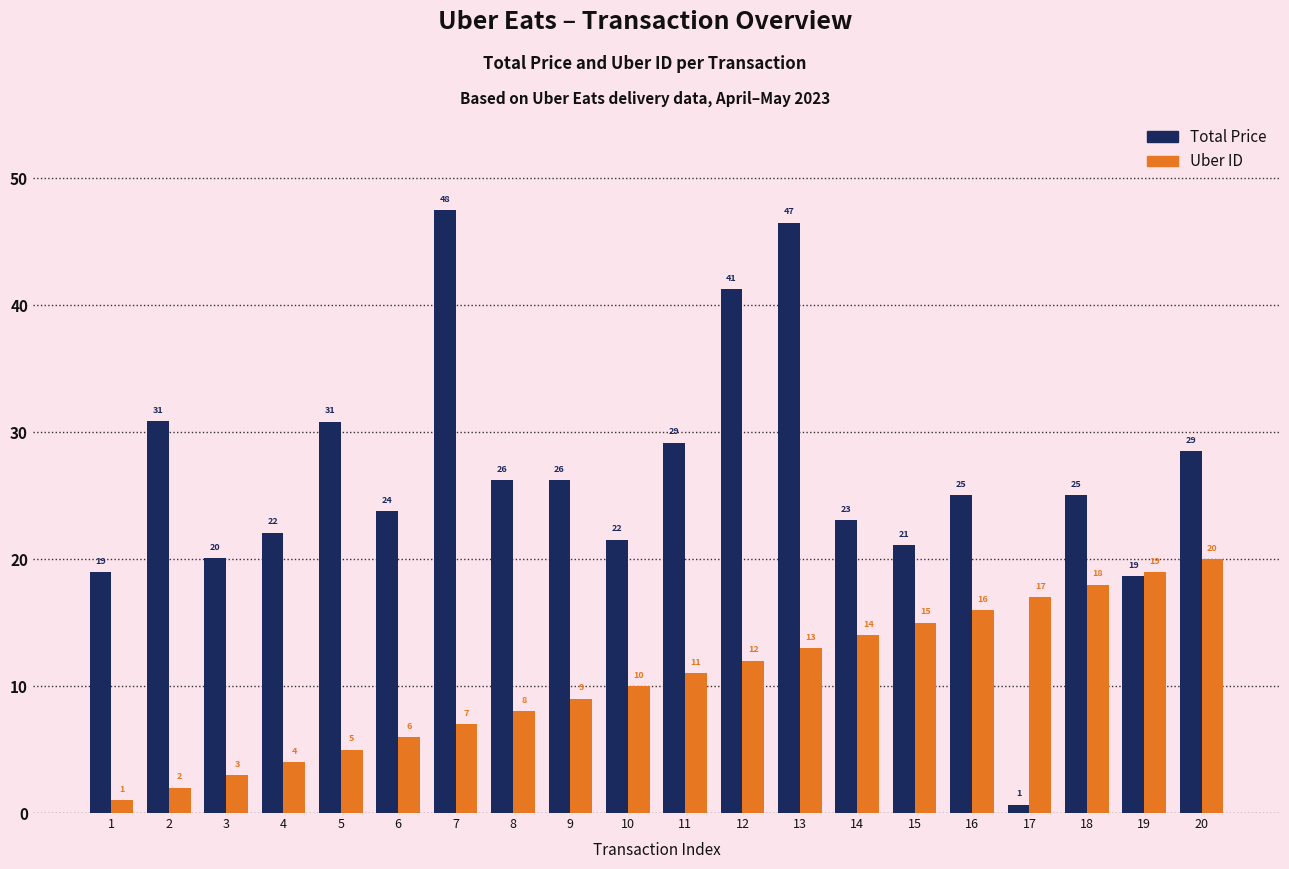

How many series are shown in this chart?

2